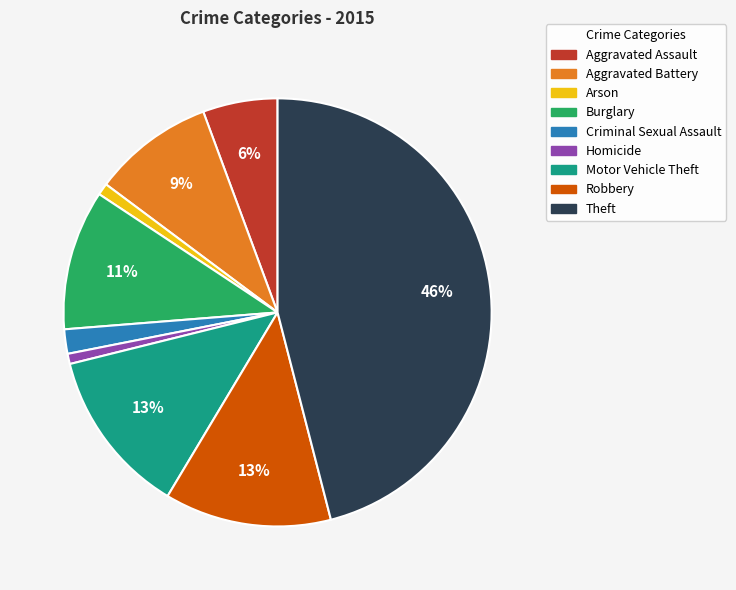

To the nearest percent, what portion does Homicide represent?

1%